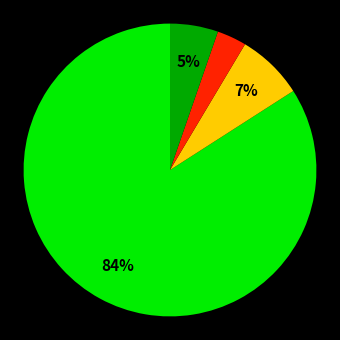

Does any single category account for the majority?

Yes